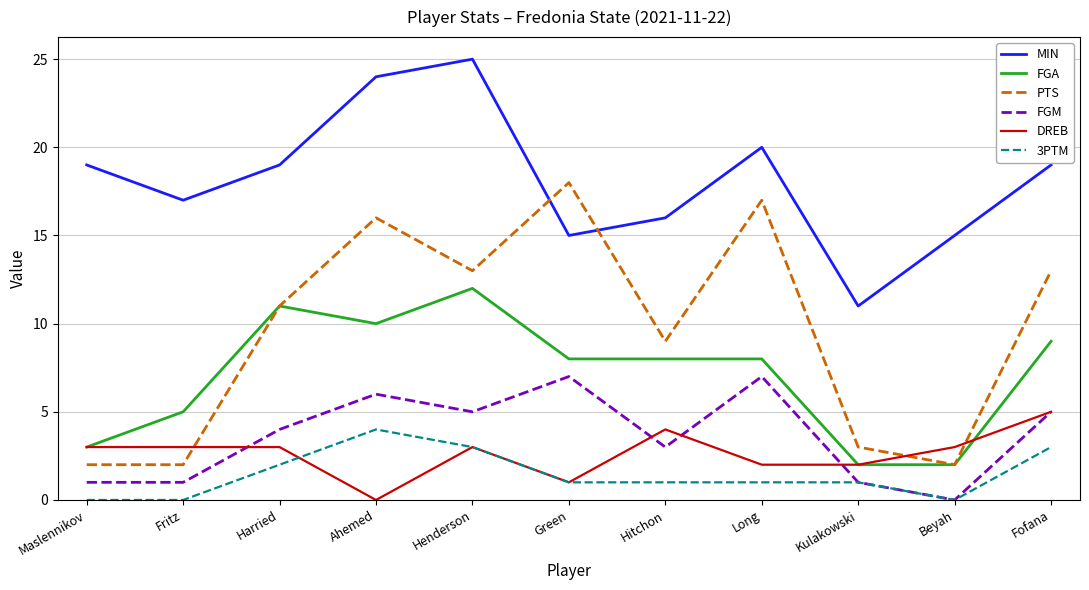

Count the number of categories in the chart.

11